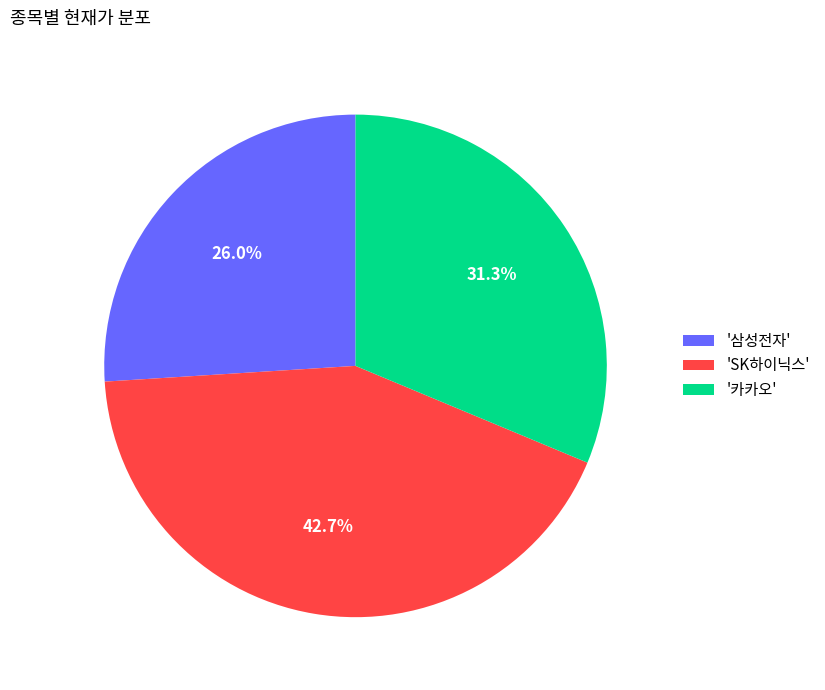

Which has a higher value, '카카오' or 'SK하이닉스'?

'SK하이닉스'